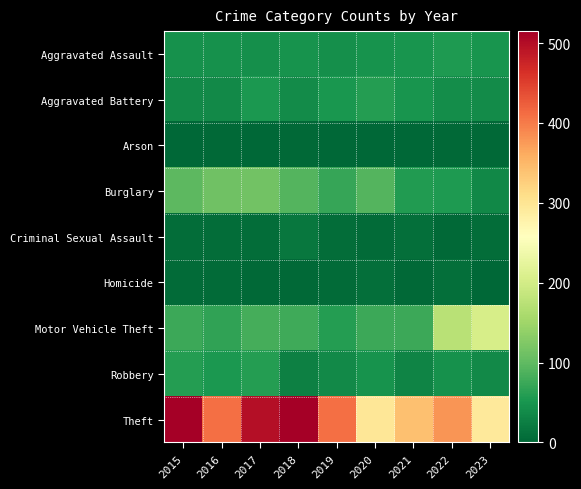

Reading left to right, list all the values displayed in this chart.

Aggravated Assault: 2015=46	2016=46	2017=44	2018=48	2019=44	2020=48	2021=50	2022=55	2023=50
Aggravated Battery: 2015=38	2016=37	2017=54	2018=39	2019=51	2020=59	2021=49	2022=42	2023=39
Arson: 2015=1	2016=4	2017=2	2018=3	2019=0	2020=2	2021=1	2022=3	2023=4
Burglary: 2015=98	2016=112	2017=114	2018=92	2019=72	2020=92	2021=57	2022=56	2023=36
Criminal Sexual Assault: 2015=7	2016=7	2017=7	2018=18	2019=7	2020=5	2021=9	2022=4	2023=8
Homicide: 2015=6	2016=5	2017=4	2018=3	2019=5	2020=10	2021=4	2022=9	2023=1
Motor Vehicle Theft: 2015=75	2016=67	2017=82	2018=78	2019=60	2020=75	2021=75	2022=175	2023=204
Robbery: 2015=59	2016=54	2017=60	2018=27	2019=38	2020=48	2021=32	2022=46	2023=37
Theft: 2015=515	2016=409	2017=497	2018=515	2019=409	2020=296	2021=341	2022=379	2023=293